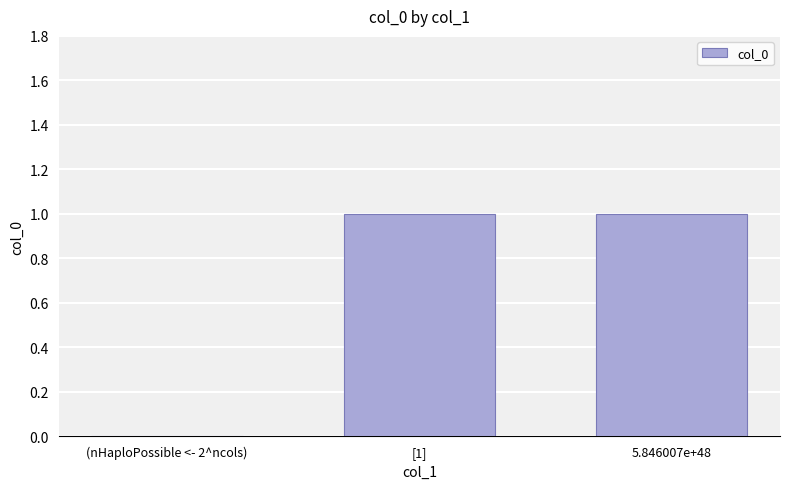

Reading right to left, transcribe all the data shown in this chart.

5.846007e+48=1	[1]=1	(nHaploPossible <- 2^ncols)=0